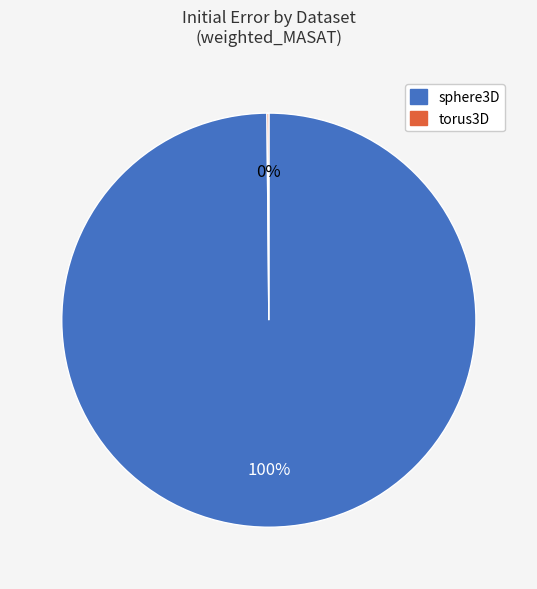

To the nearest percent, what is the difference between the largest and smallest slice percentages?

100%